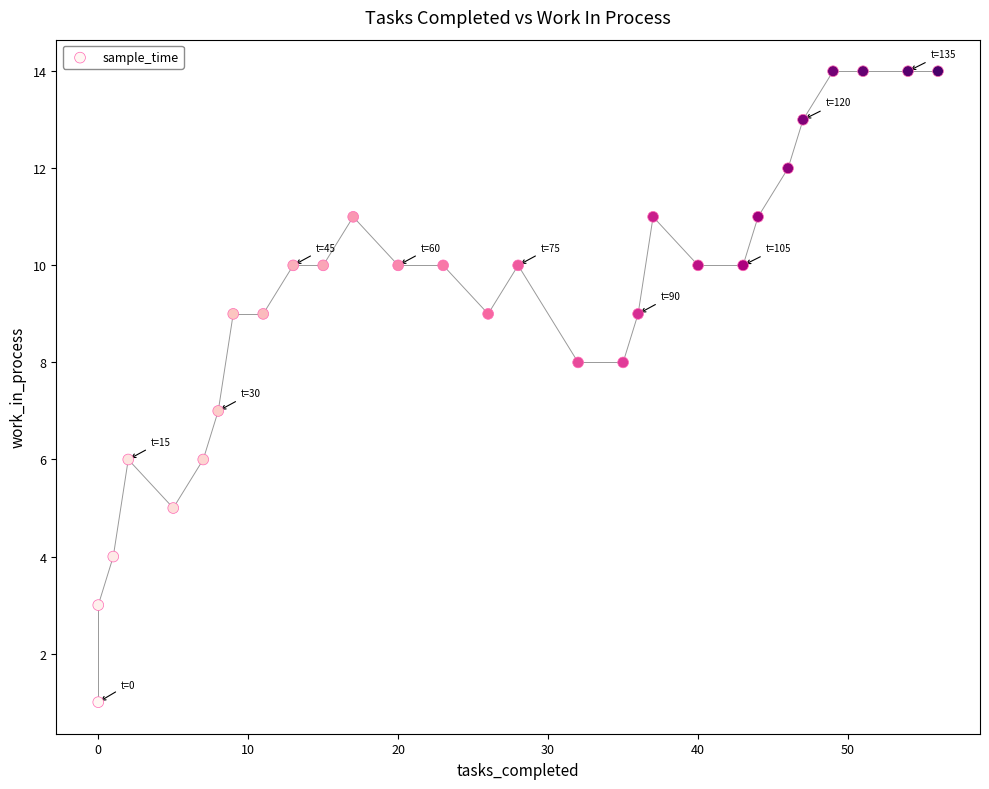

What is the range of X values (max minus min)?

56